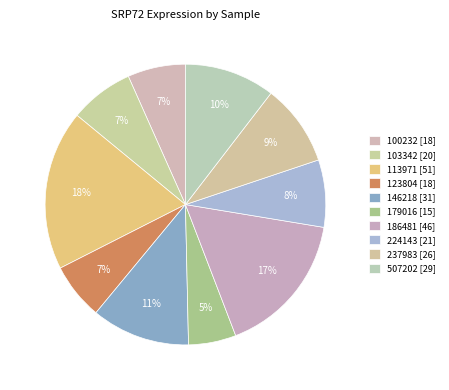

To the nearest percent, what percentage of the pie is 507202?

10%